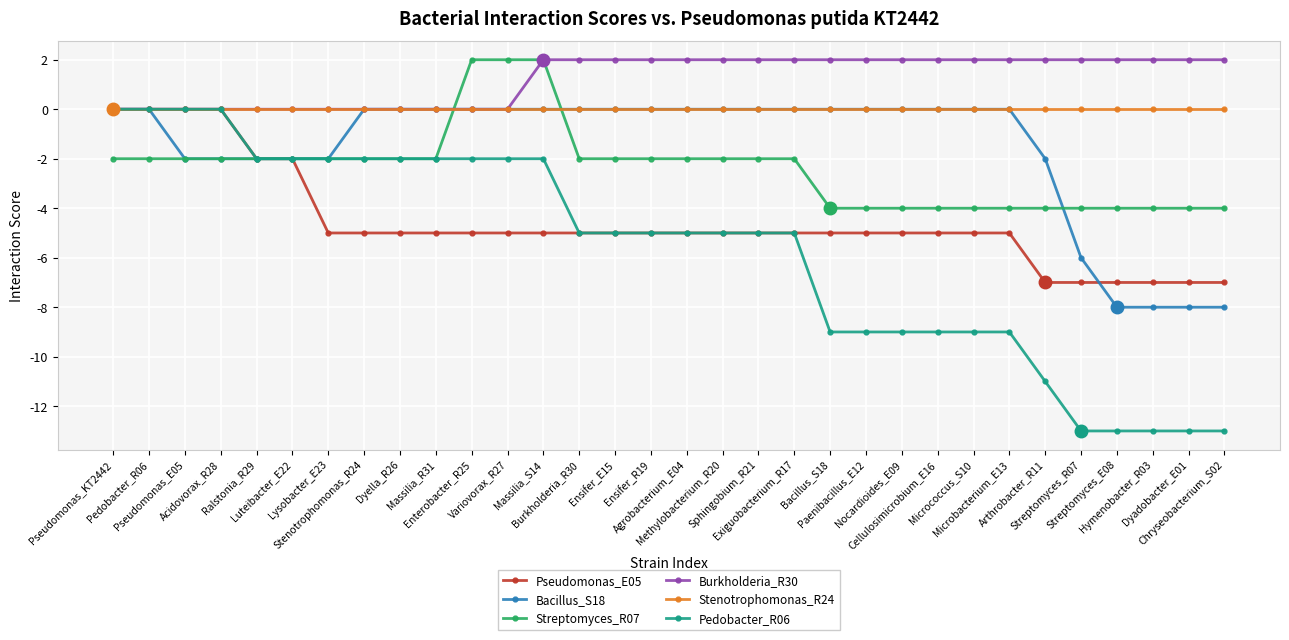

Rank the categories by Pedobacter_R06 value from highest to lowest.

Pseudomonas_KT2442, Pedobacter_R06, Pseudomonas_E05, Acidovorax_R28, Ralstonia_R29, Luteibacter_E22, Lysobacter_E23, Stenotrophomonas_R24, Dyella_R26, Massilia_R31, Enterobacter_R25, Variovorax_R27, Massilia_S14, Burkholderia_R30, Ensifer_E15, Ensifer_R19, Agrobacterium_E04, Methylobacterium_R20, Sphingobium_R21, Exiguobacterium_R17, Bacillus_S18, Paenibacillus_E12, Nocardioides_E09, Cellulosimicrobium_E16, Micrococcus_S10, Microbacterium_E13, Arthrobacter_R11, Streptomyces_R07, Streptomyces_E08, Hymenobacter_R03, Dyadobacter_E01, Chryseobacterium_S02